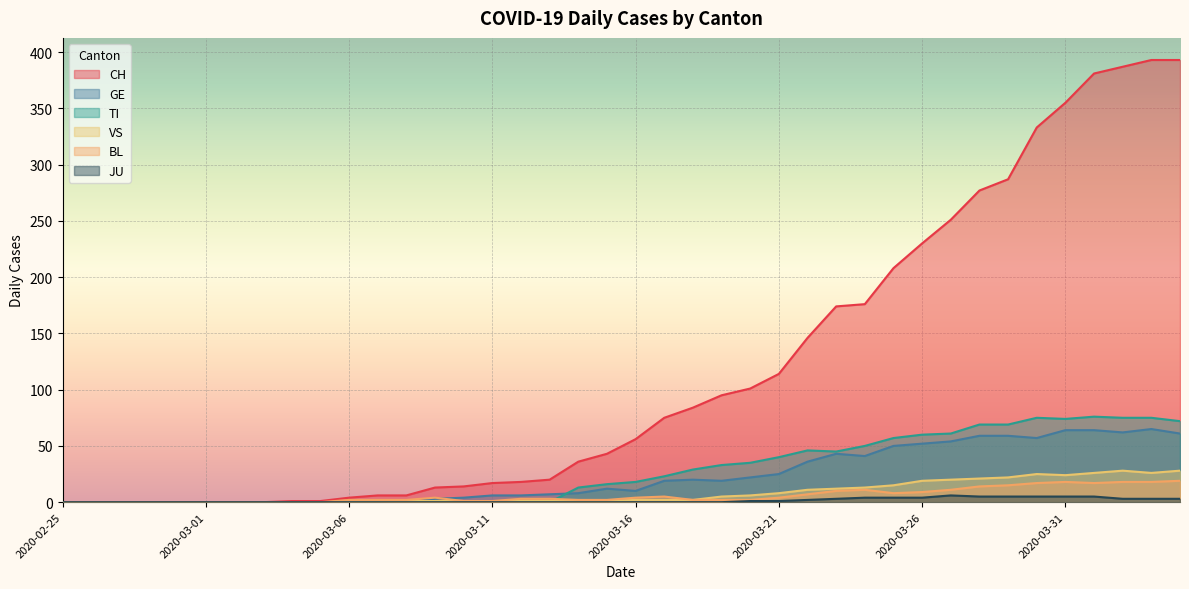

Count the number of categories in the chart.

40